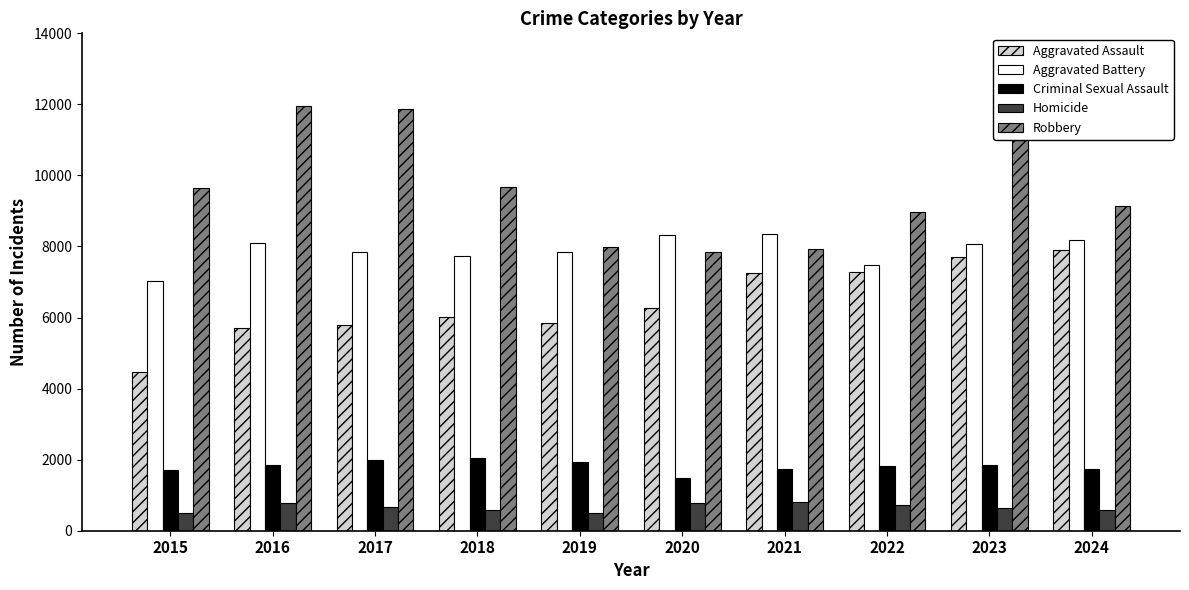

Count the number of categories in the chart.

10